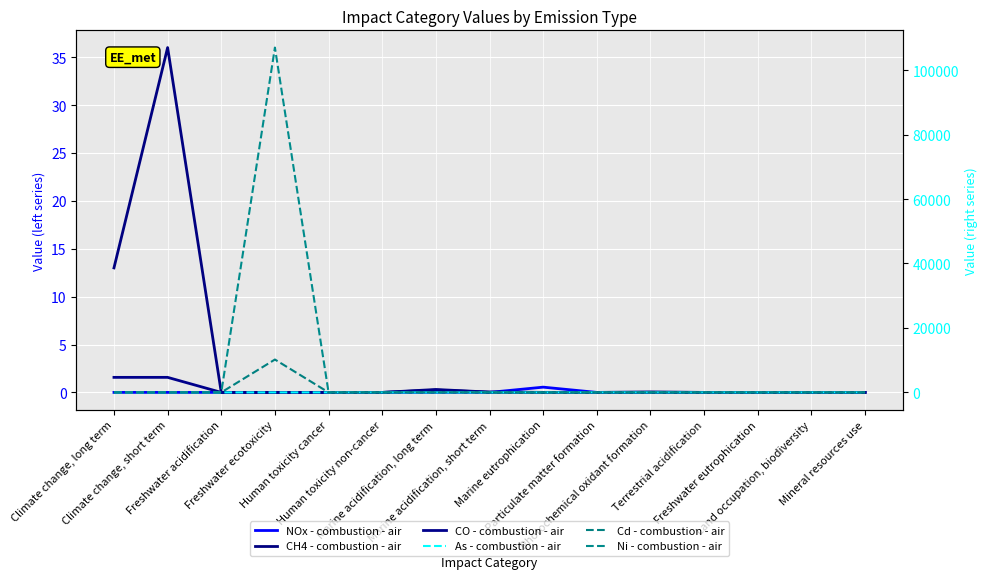

What position from the left is Freshwater ecotoxicity?

4